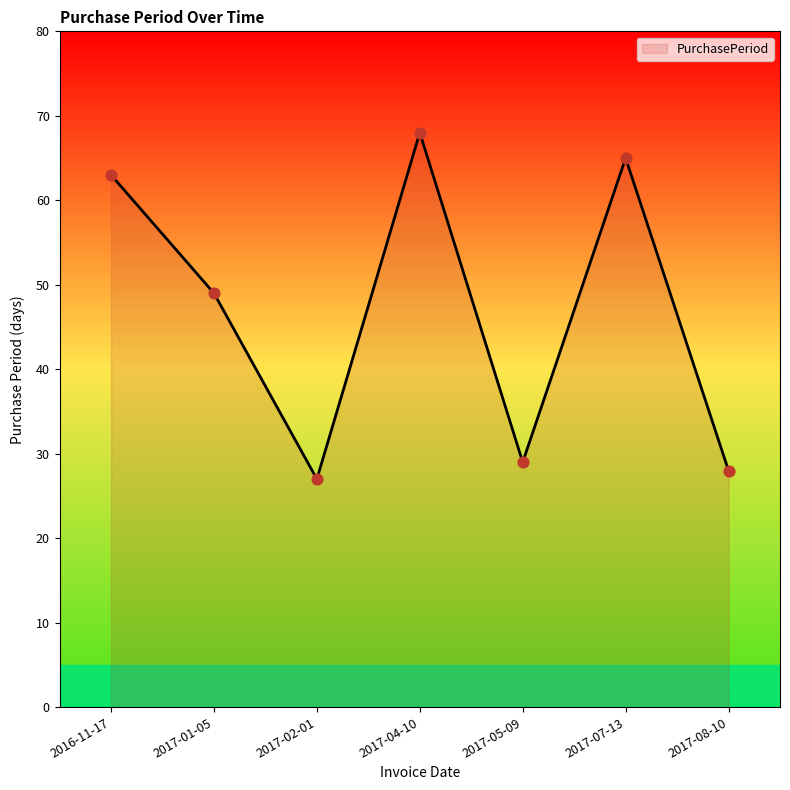

What is the ratio of the value at 2016-11-17 to the value at 2017-01-05?

1.3